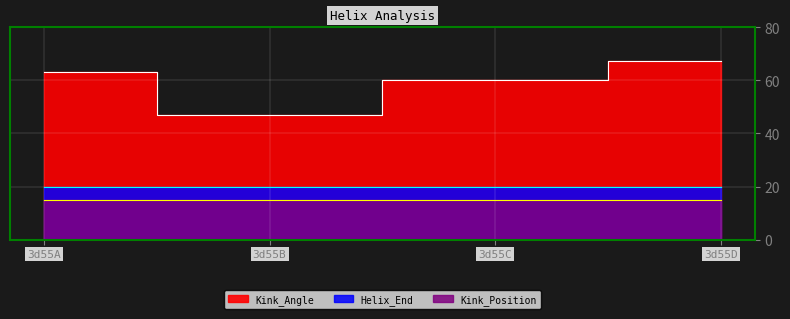

True or false: Helix_End and Kink_Angle cross at least once.

False